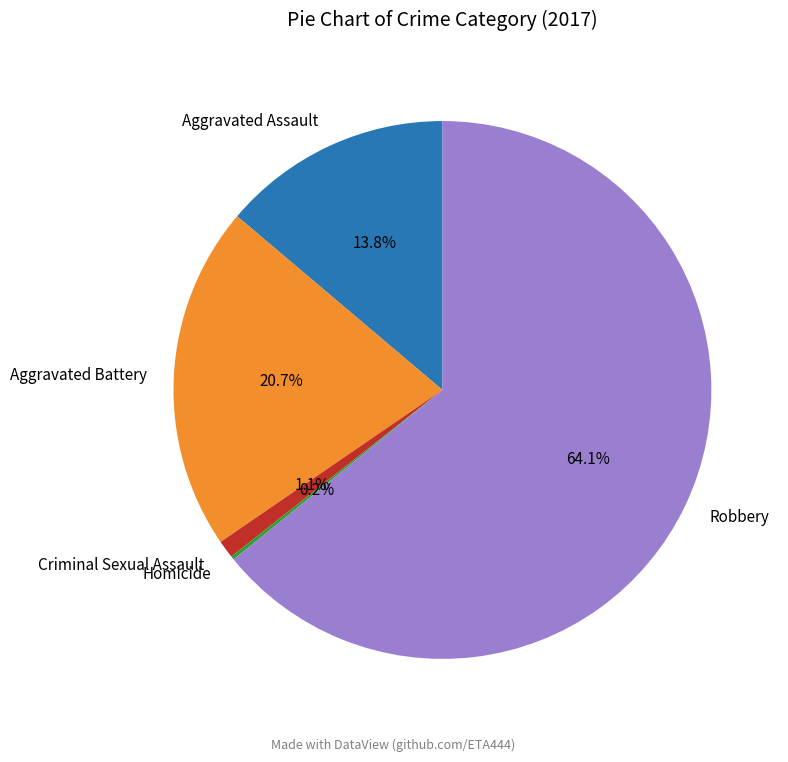

To the nearest percent, what is the combined percentage of Criminal Sexual Assault and Robbery?

65%